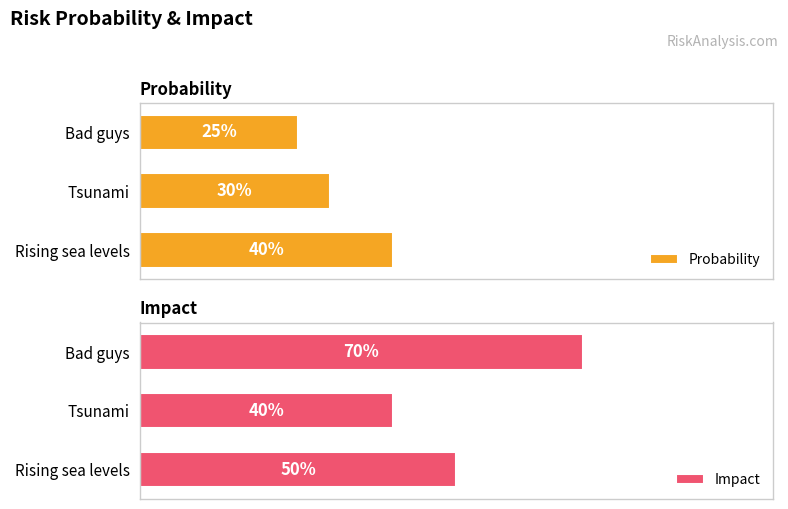

What are all the series names shown in the legend?

Probability, Impact